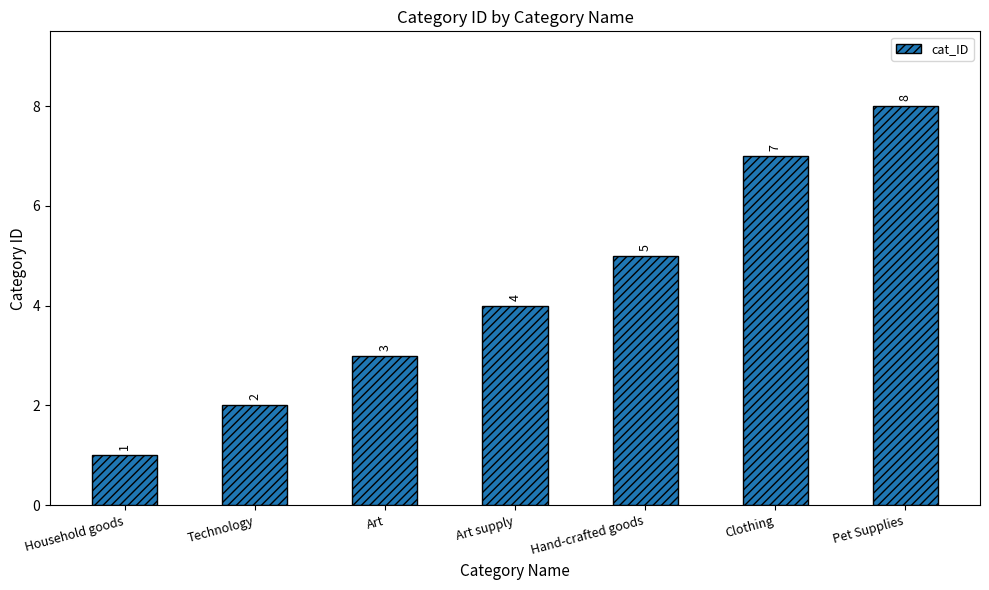

What is the change in value from Art supply to Pet Supplies?

+4